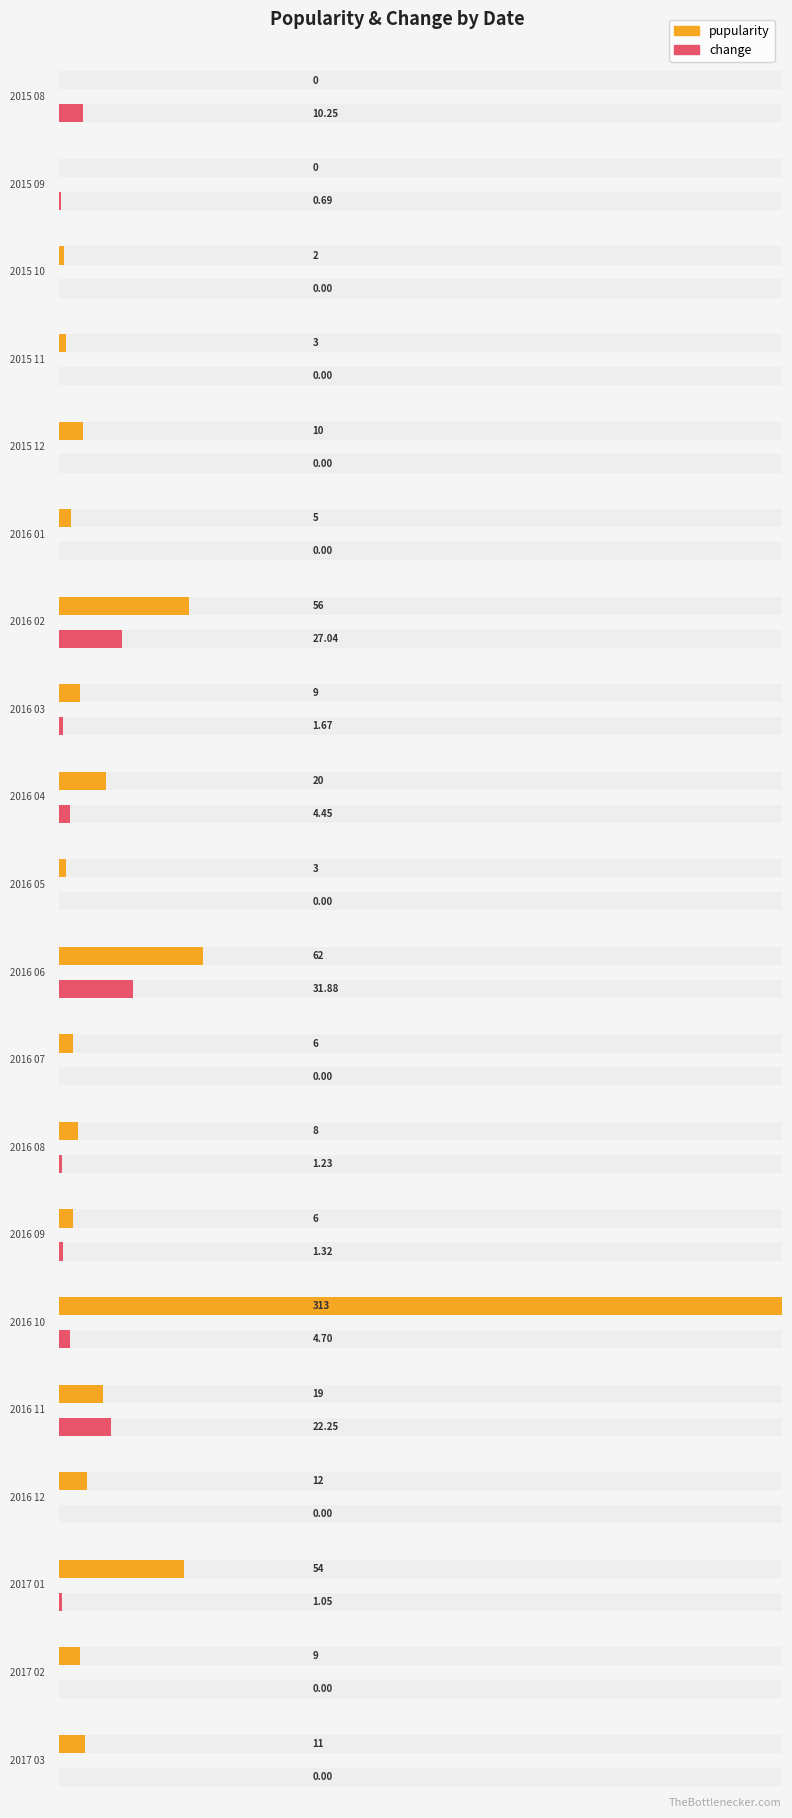

Count the number of categories in the chart.

20